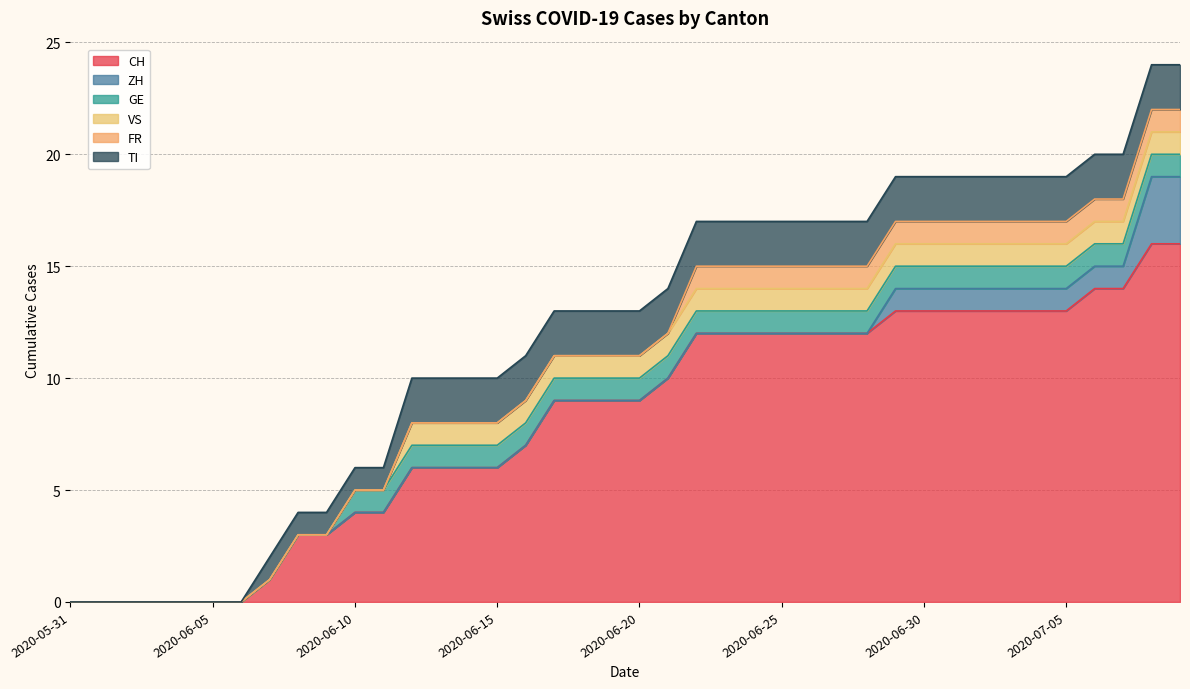

Does the chart display data point markers on the line(s)?

No